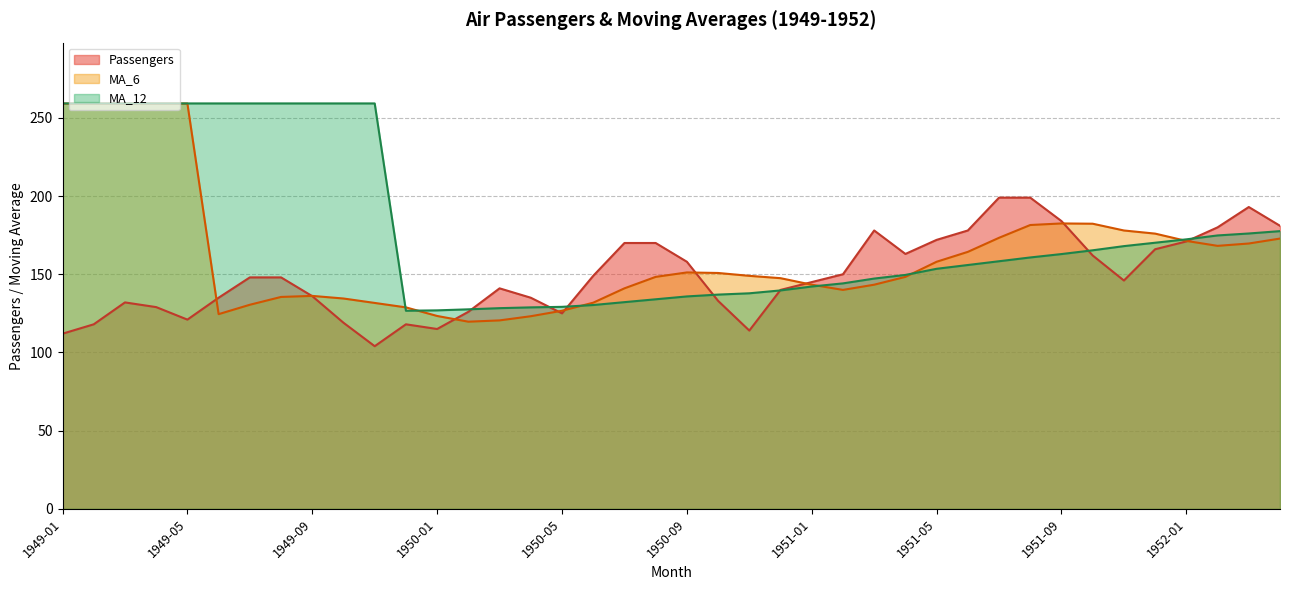

Which series ends up on top after the final intersection of MA_12 and MA_6?

MA_12